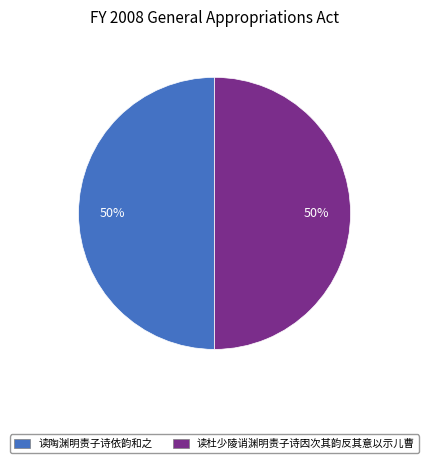

True or false: 读杜少陵诮渊明责子诗因次其韵反其意以示儿曹 accounts for 42% of the total.

False